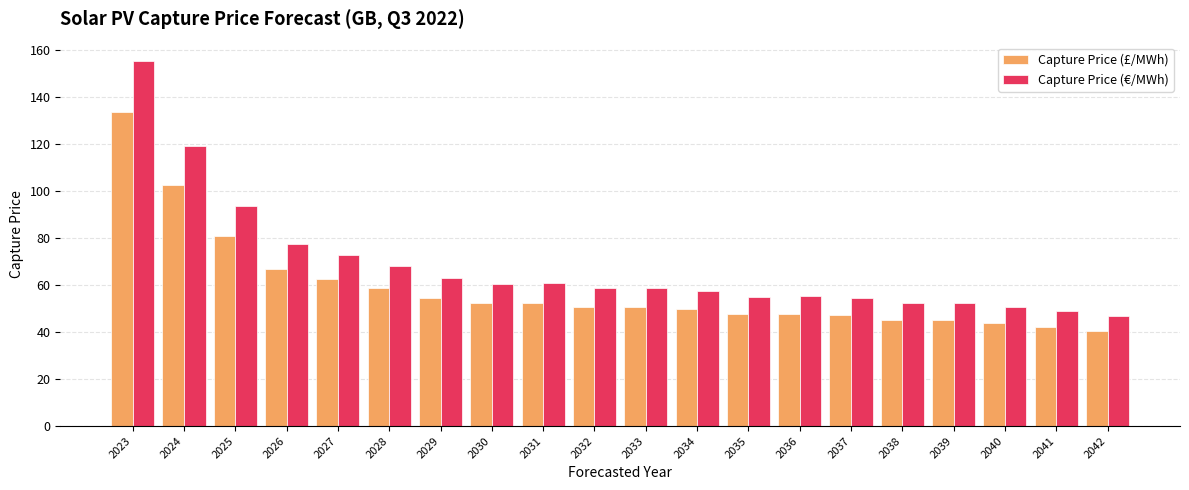

What are all the series names shown in the legend?

Capture Price (£/MWh), Capture Price (€/MWh)